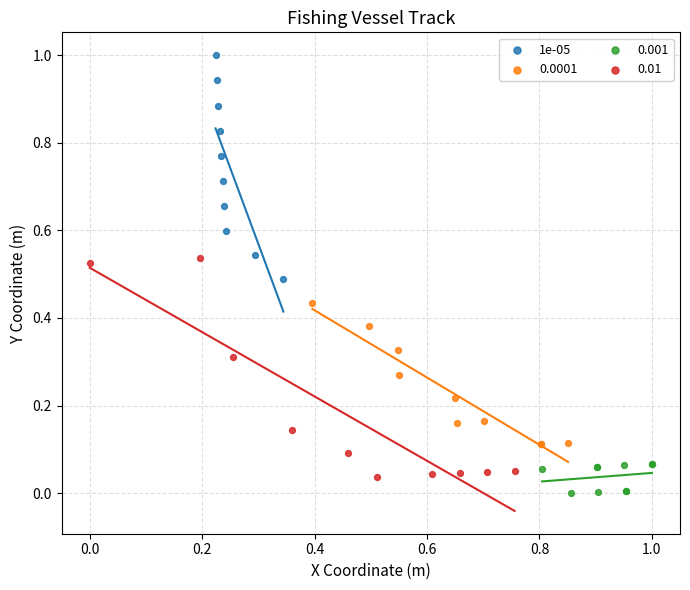

Which series contains the highest Y value?

1e-05